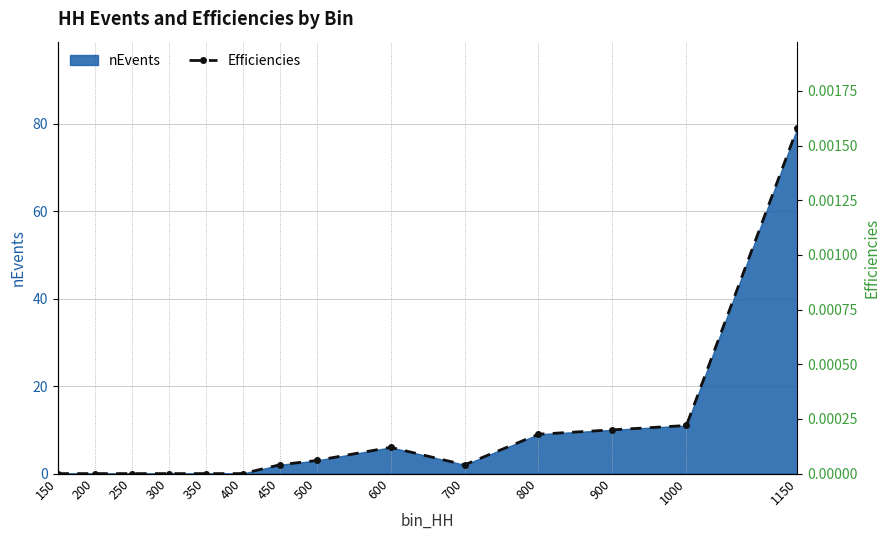

The nEvents series shows 49 at 400. True or false?

False